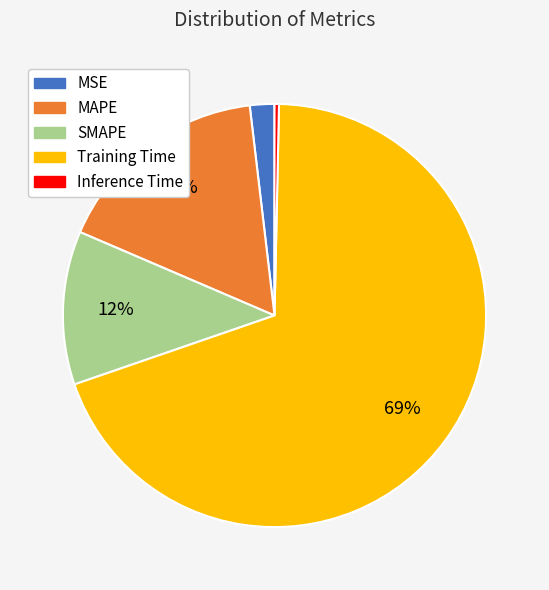

To the nearest percent, what percentage of the pie is MSE?

2%